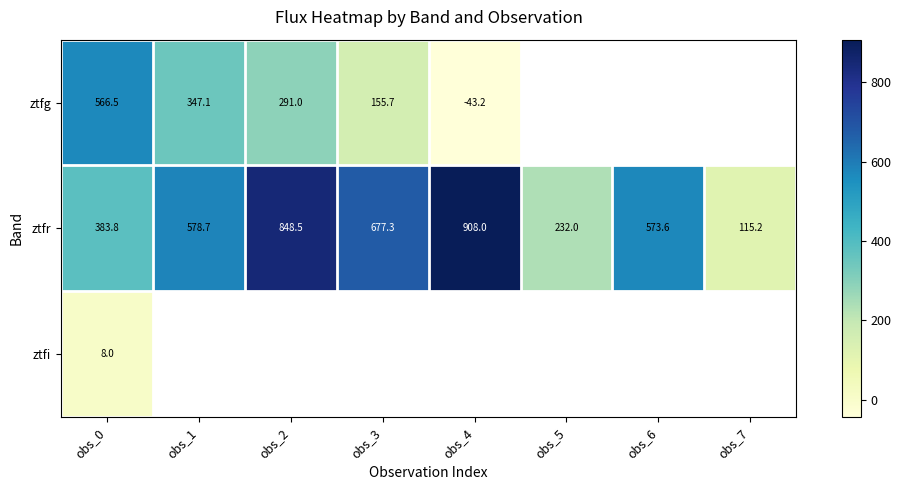

At obs_0, list the series in order from smallest to largest.

ztfi, ztfr, ztfg